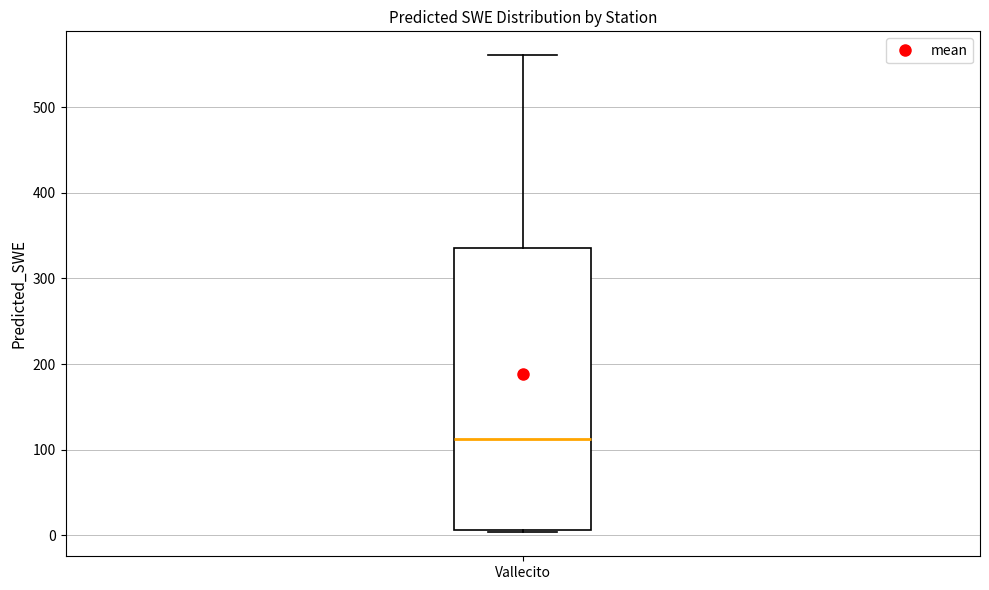

Where does the median line of the box for Vallecito sit on the y-axis? The values are not printed on the chart, so give them approximately, as read against the axis.

110